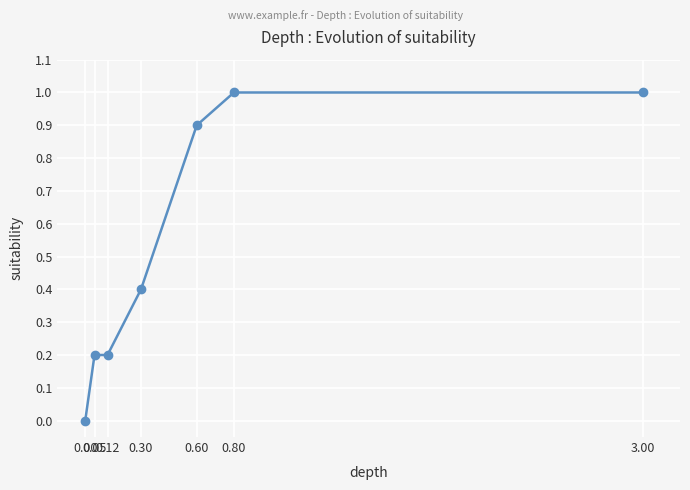

Read the value at 0.30.

0.4